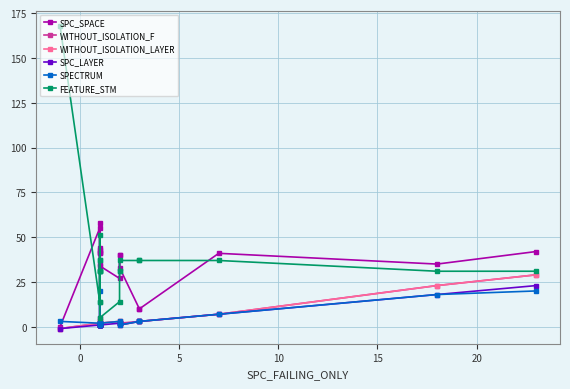

At how many categories does at least one series exceed 70?

1